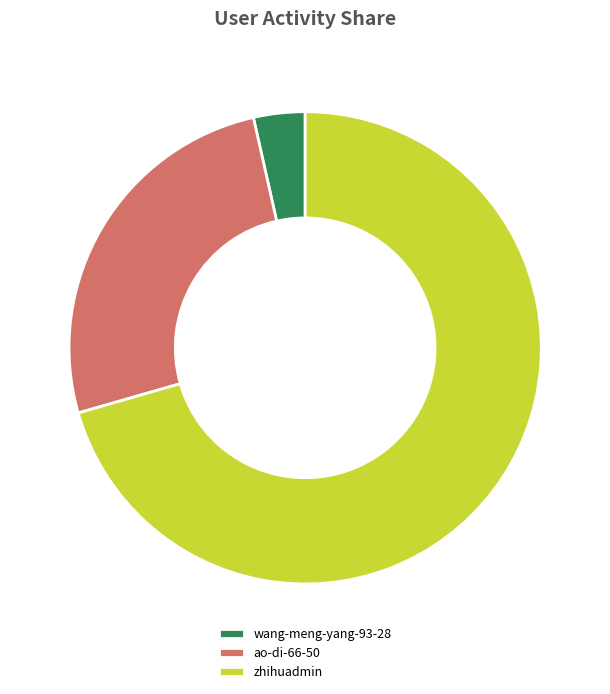

Which has a higher value, ao-di-66-50 or zhihuadmin?

zhihuadmin